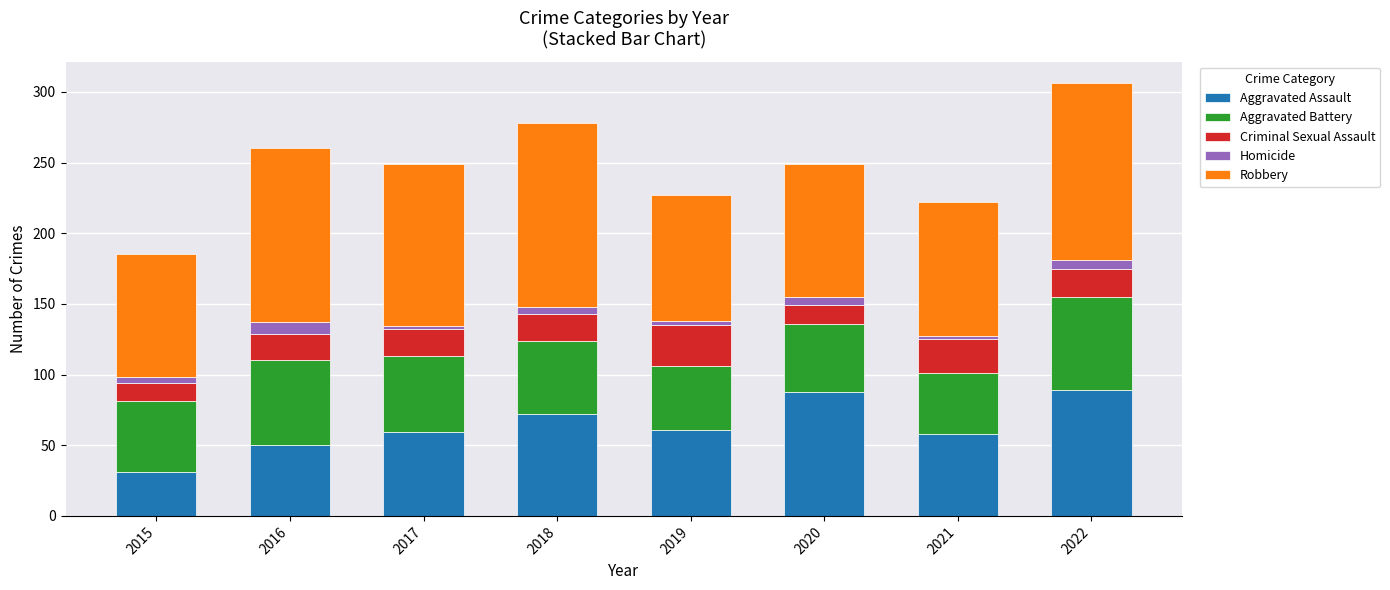

Is it true that Aggravated Assault equals 32 at 2018?

False